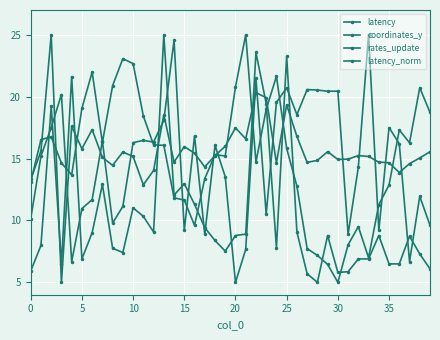

Where do latency and latency_norm first cross each other?

5 and 10